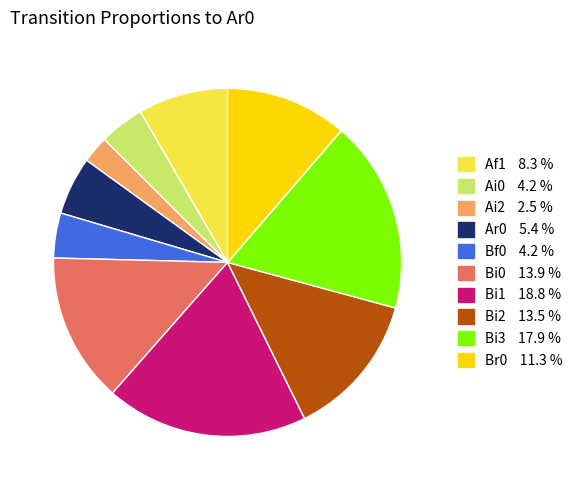

Is there any slice that represents more than half of the pie?

No